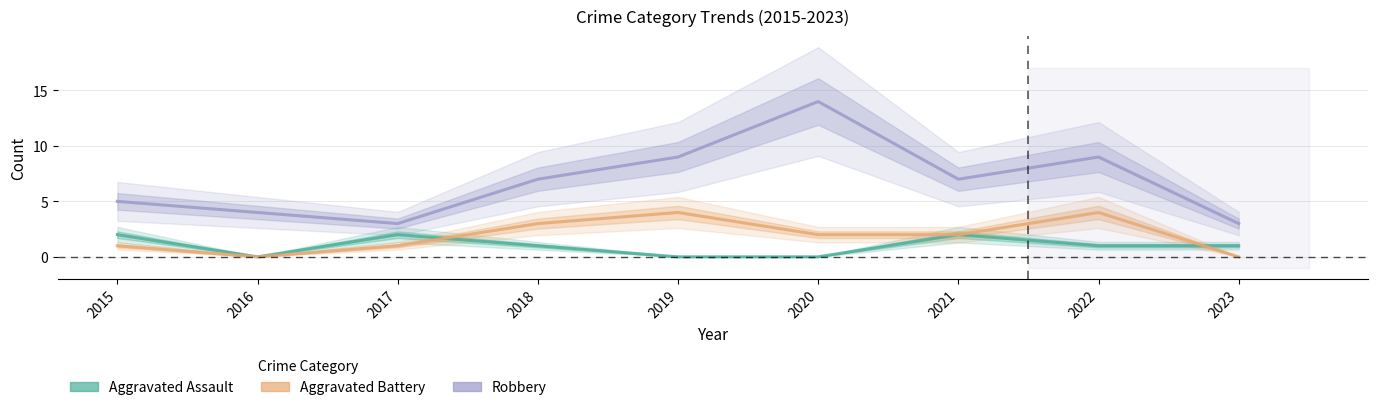

Reading left to right, what are all the values shown in this chart?

Aggravated Assault: 2015=2	2016=0	2017=2	2018=1	2019=0	2020=0	2021=2	2022=1	2023=1
Aggravated Battery: 2015=1	2016=0	2017=1	2018=3	2019=4	2020=2	2021=2	2022=4	2023=0
Robbery: 2015=5	2016=4	2017=3	2018=7	2019=9	2020=14	2021=7	2022=9	2023=3